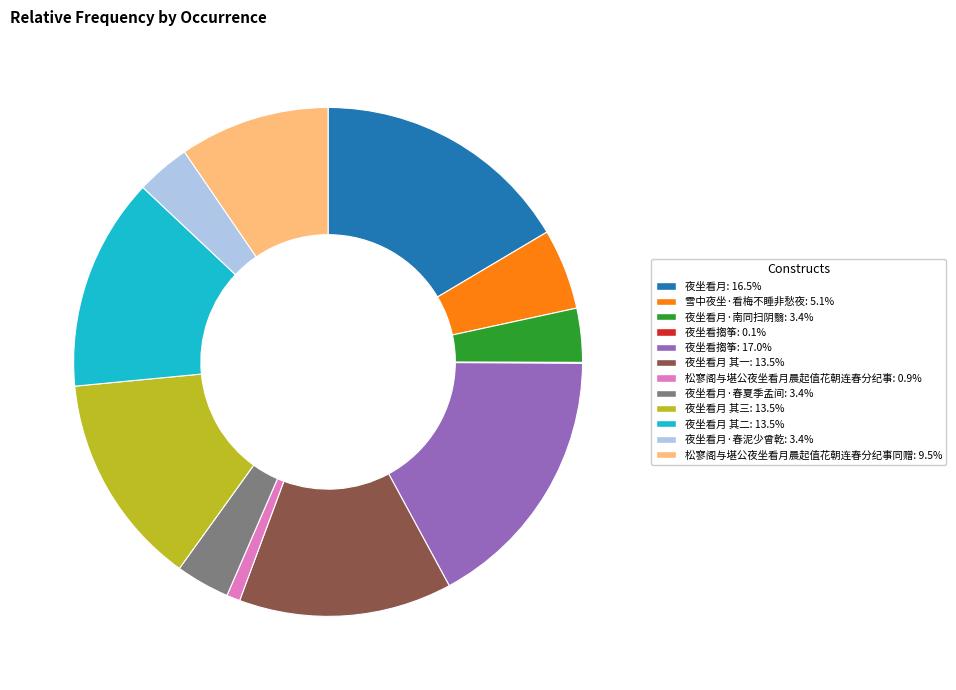

Does any single category account for the majority?

No